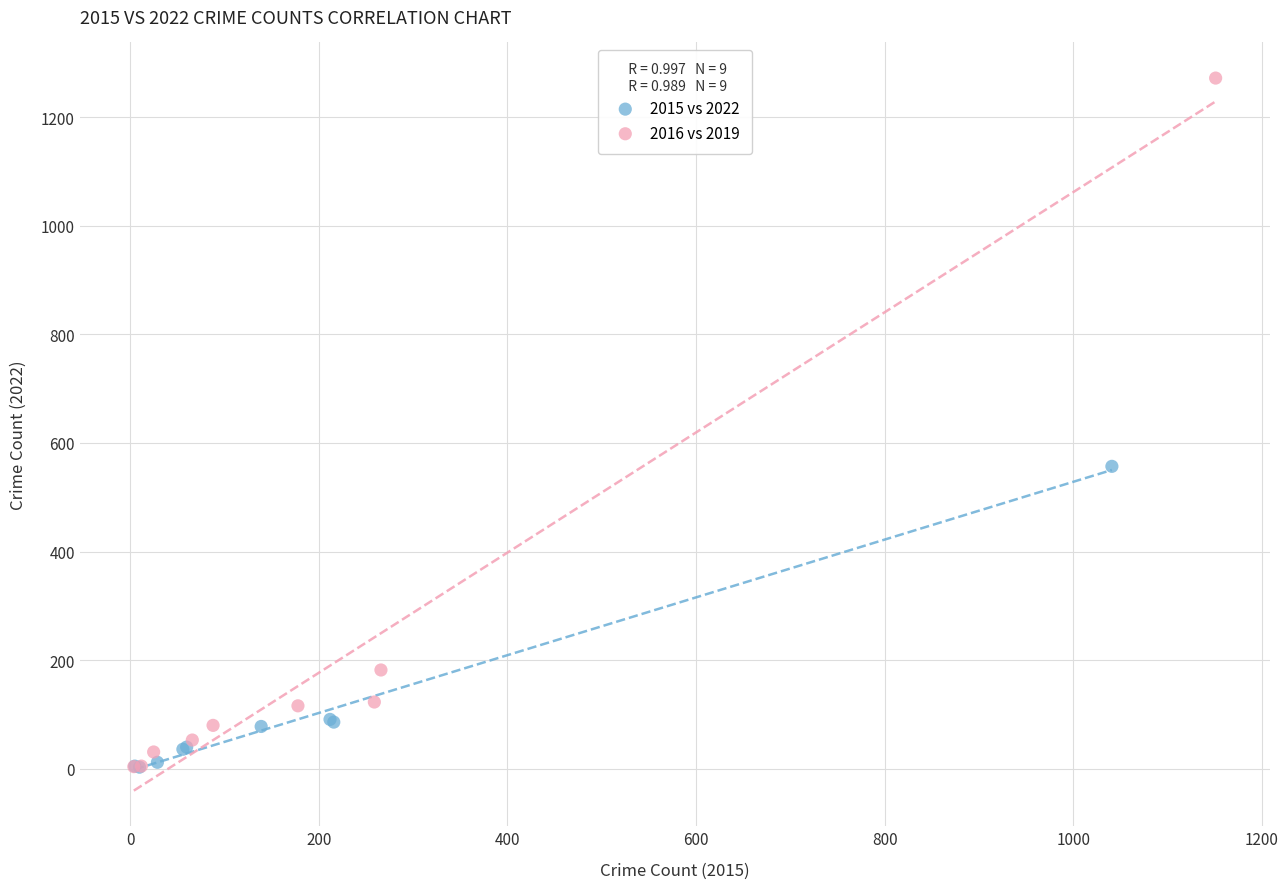

Which series contains the highest Y value?

2016 vs 2019